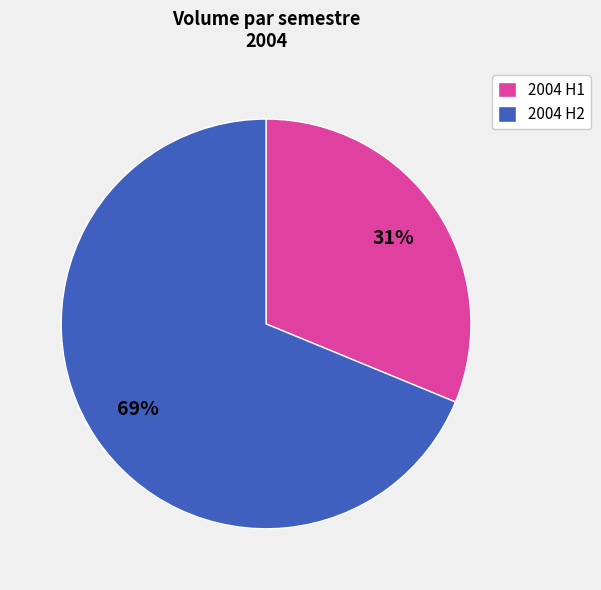

To the nearest percent, what is the difference between the largest and smallest slice percentages?

38%